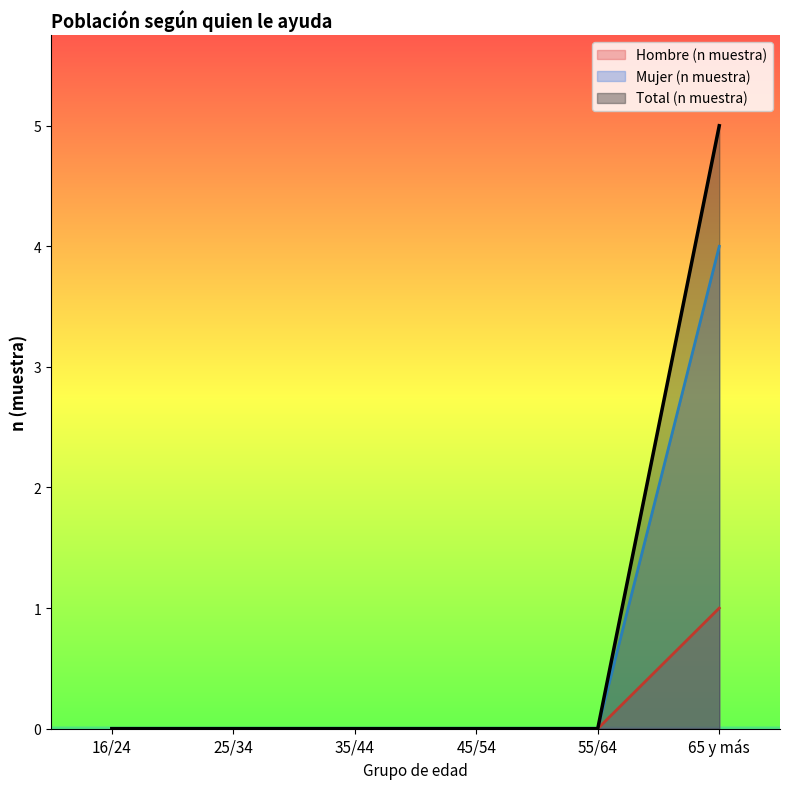

List the series in order of their overall mean, highest first.

Total (n muestra), Mujer (n muestra), Hombre (n muestra)